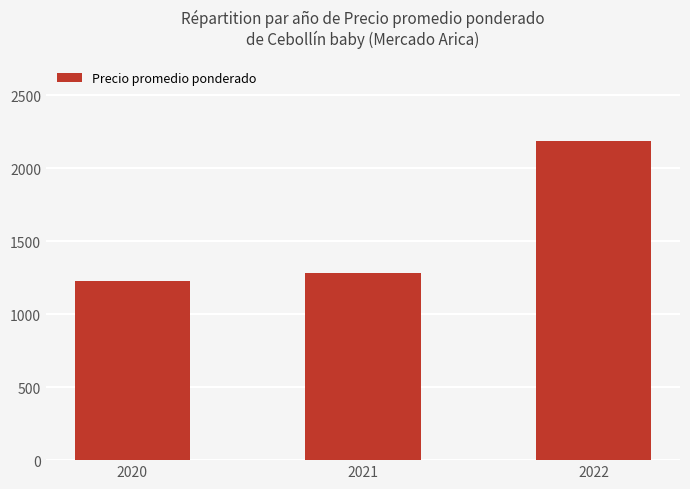

Reading left to right, extract all data points from this chart.

1225	1279	2187